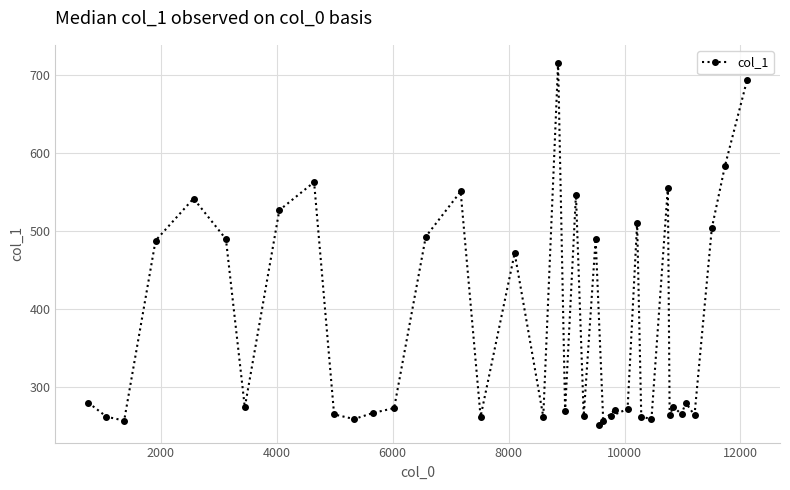

What is the sum of all values?

15104